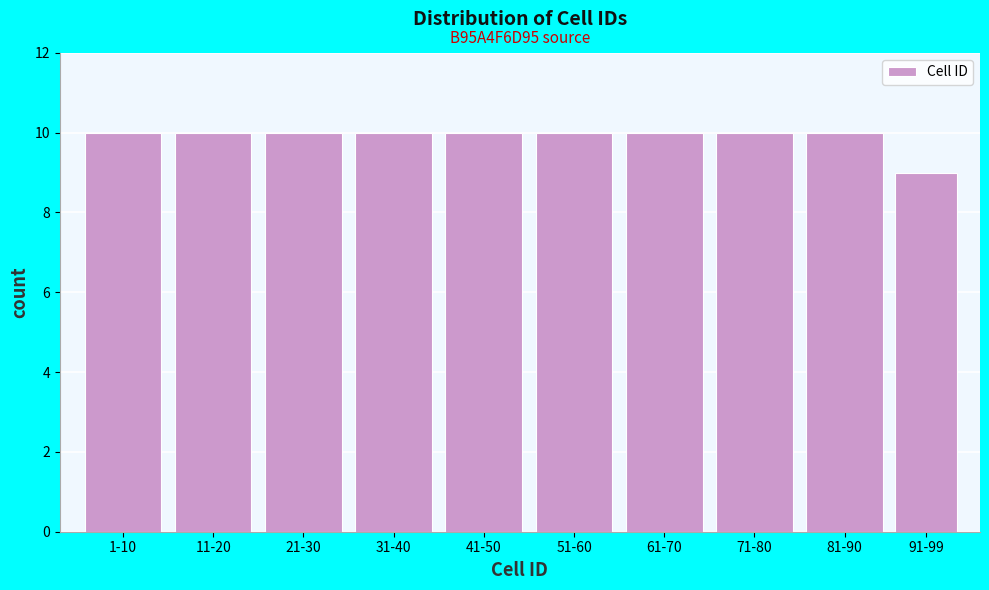

Reading left to right, what are all the values shown in this chart?

1-10=10	11-20=10	21-30=10	31-40=10	41-50=10	51-60=10	61-70=10	71-80=10	81-90=10	91-99=9